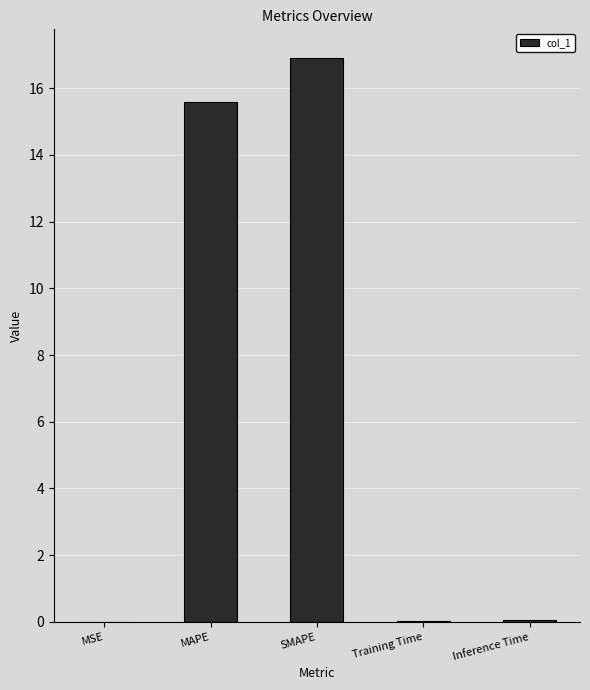

True or false: the data shows 4.3 at MAPE.

False